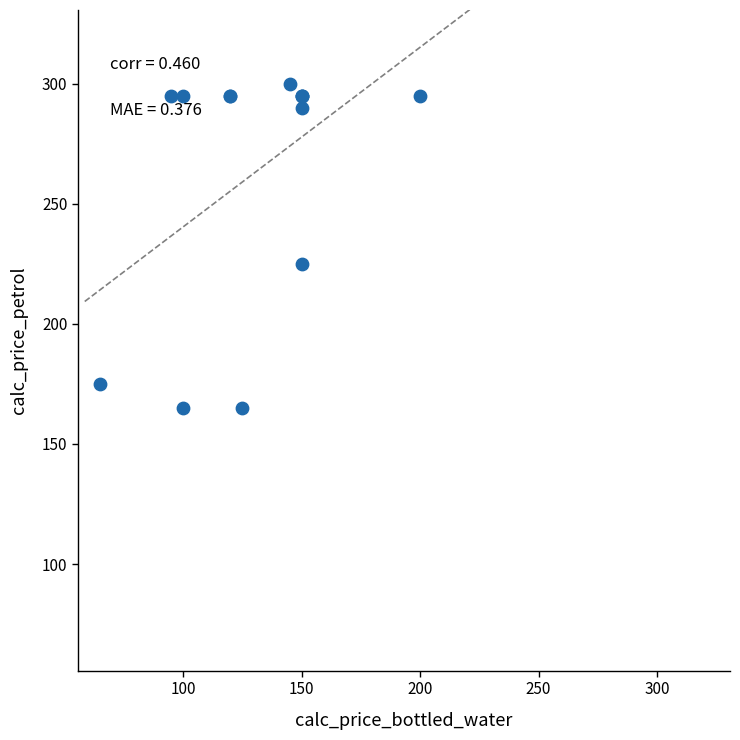

What Y value in the scatter plot is closest to 232?

225